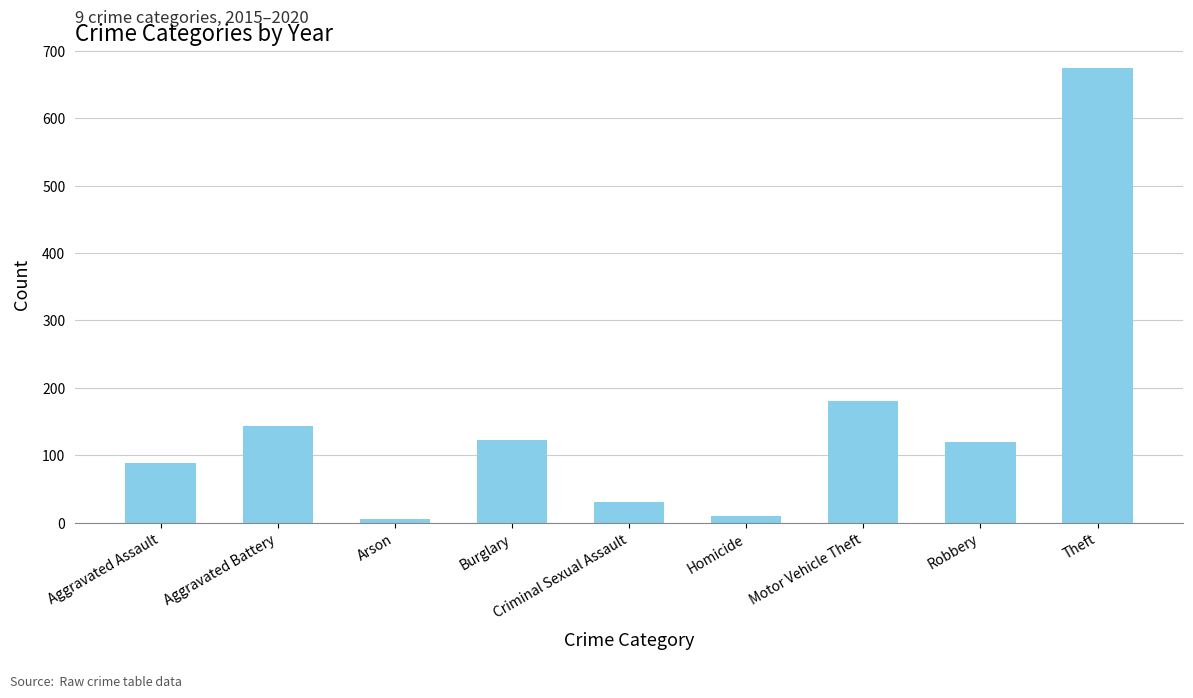

What is the difference between the values at Aggravated Assault and Motor Vehicle Theft?

92